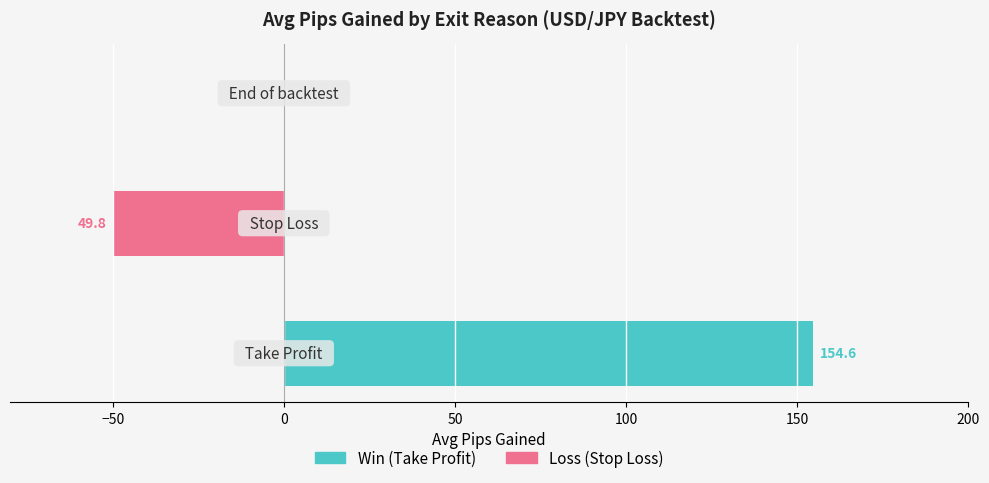

Are the bars grouped side by side (vs. stacked)?

Yes